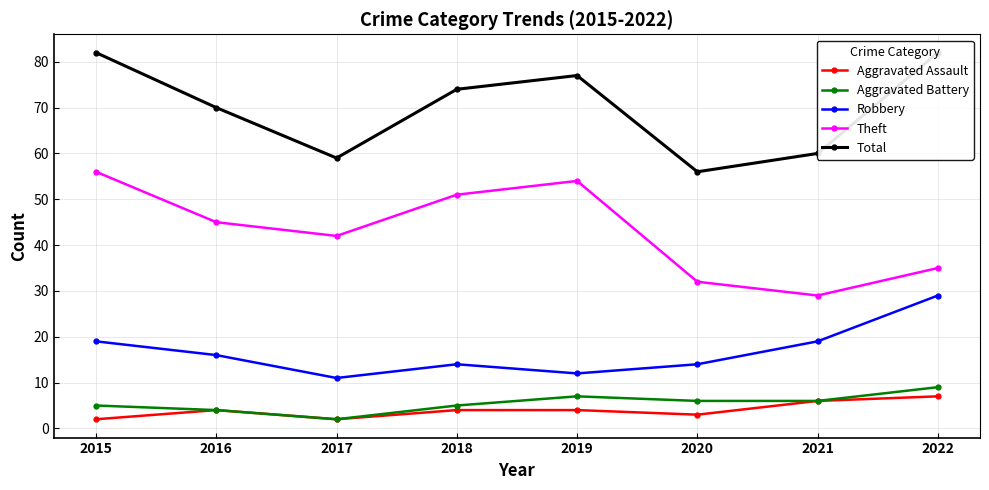

What value does the Robbery series have at 2017, to the nearest 10?

10